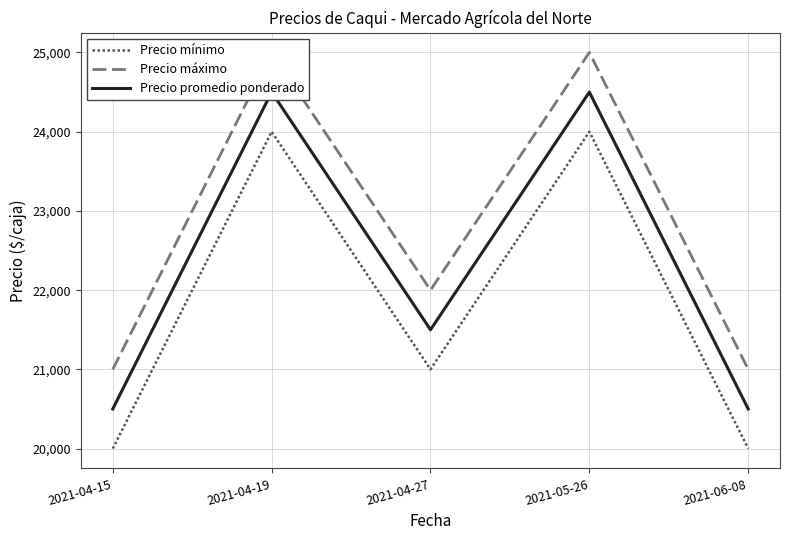

Does the chart have visible grid lines?

Yes